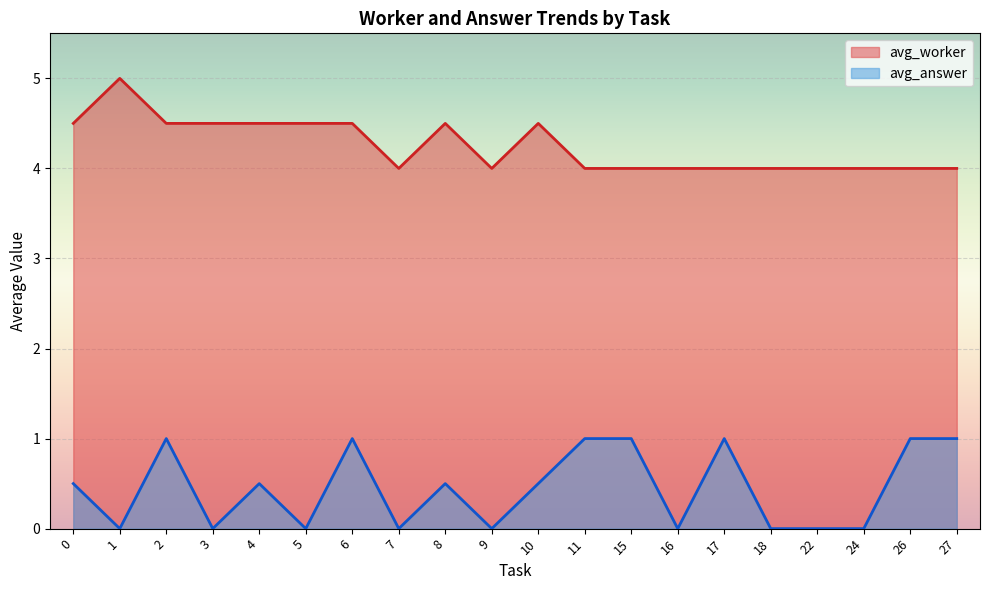

What is the maximum value shown in the chart?

5.0